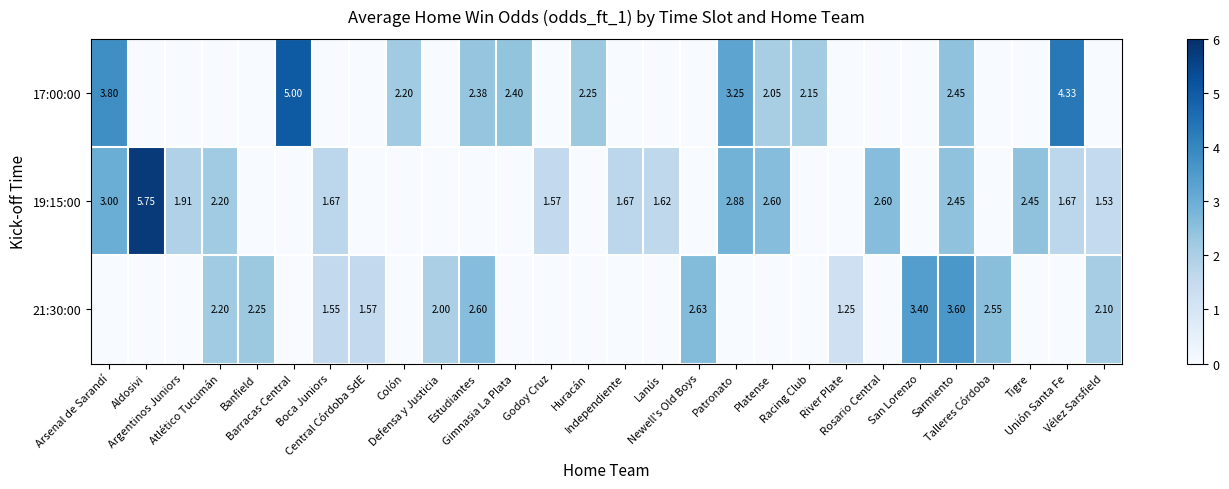

The 19:15:00 series shows 2.6 at Platense. True or false?

True